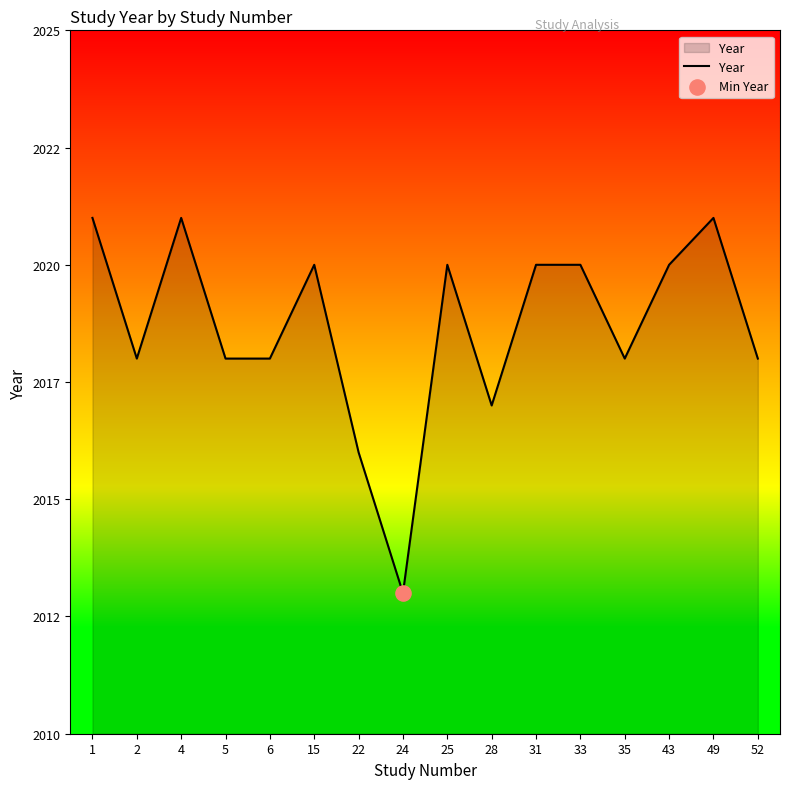

Which has a higher value, 33 or 22?

33